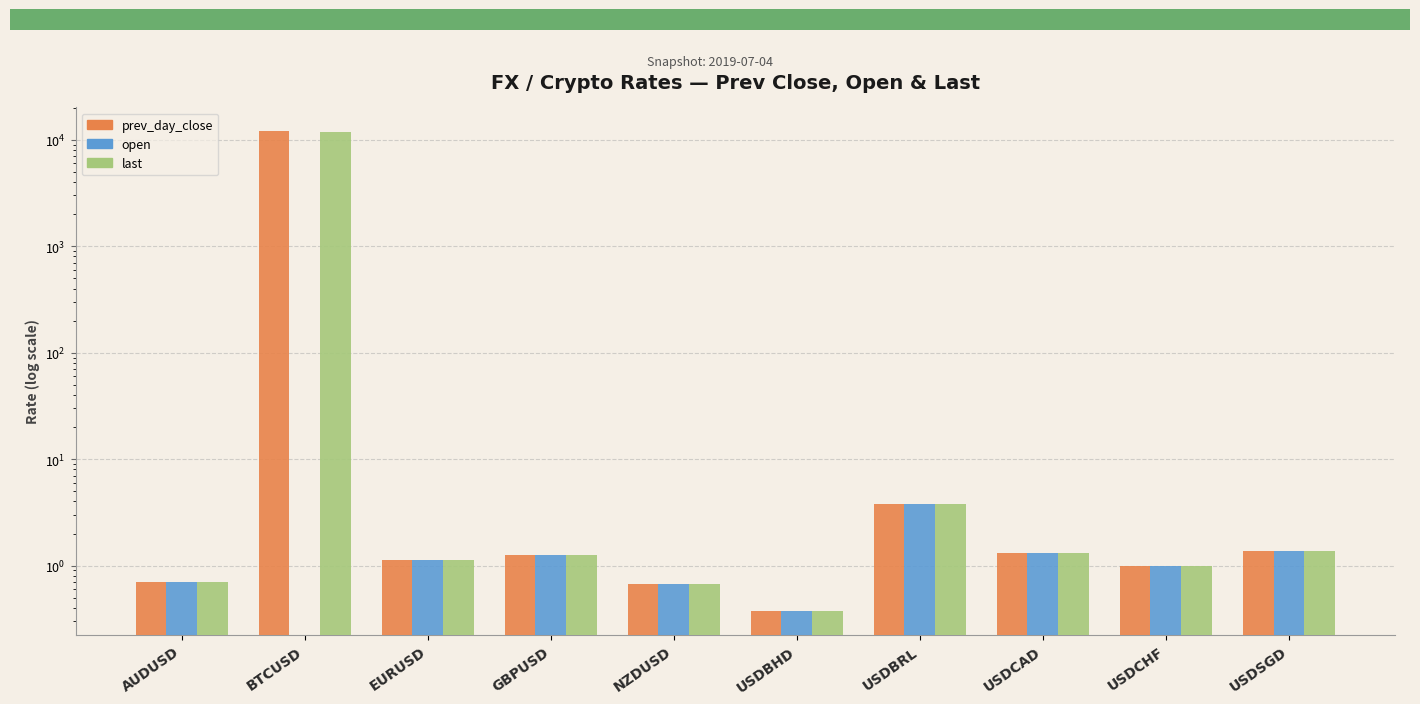

How many values in open are above zero?

9